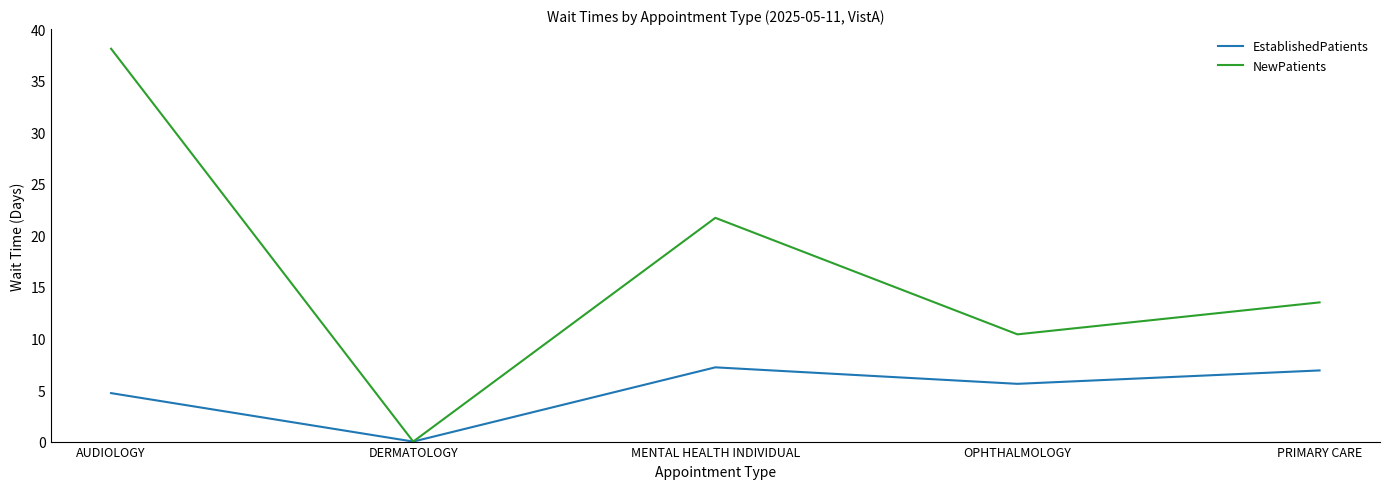

What position from the left is AUDIOLOGY?

1